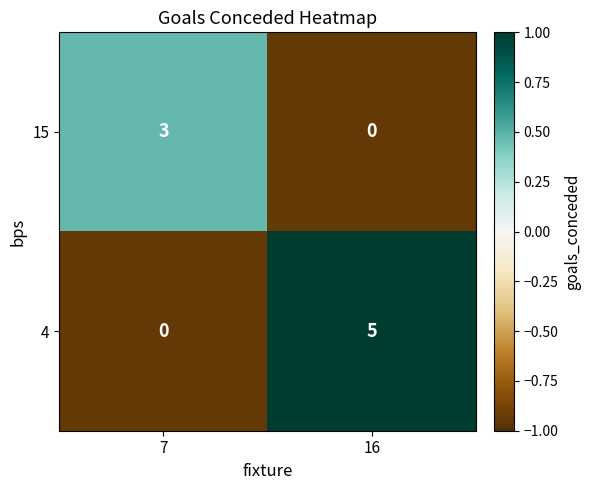

Read the 15 value at 7.

3